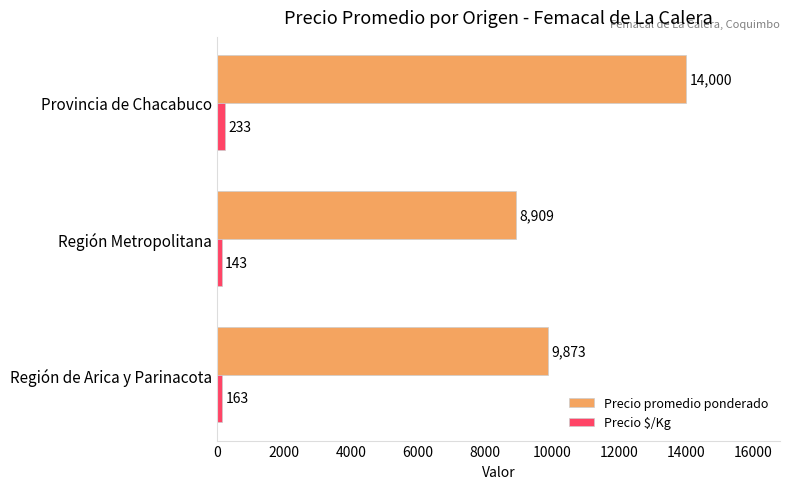

True or false: Precio $/Kg has a value of 143 at Región Metropolitana.

True